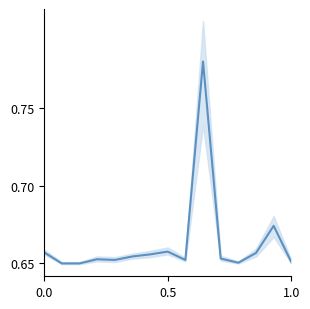

Does the chart have visible grid lines?

No